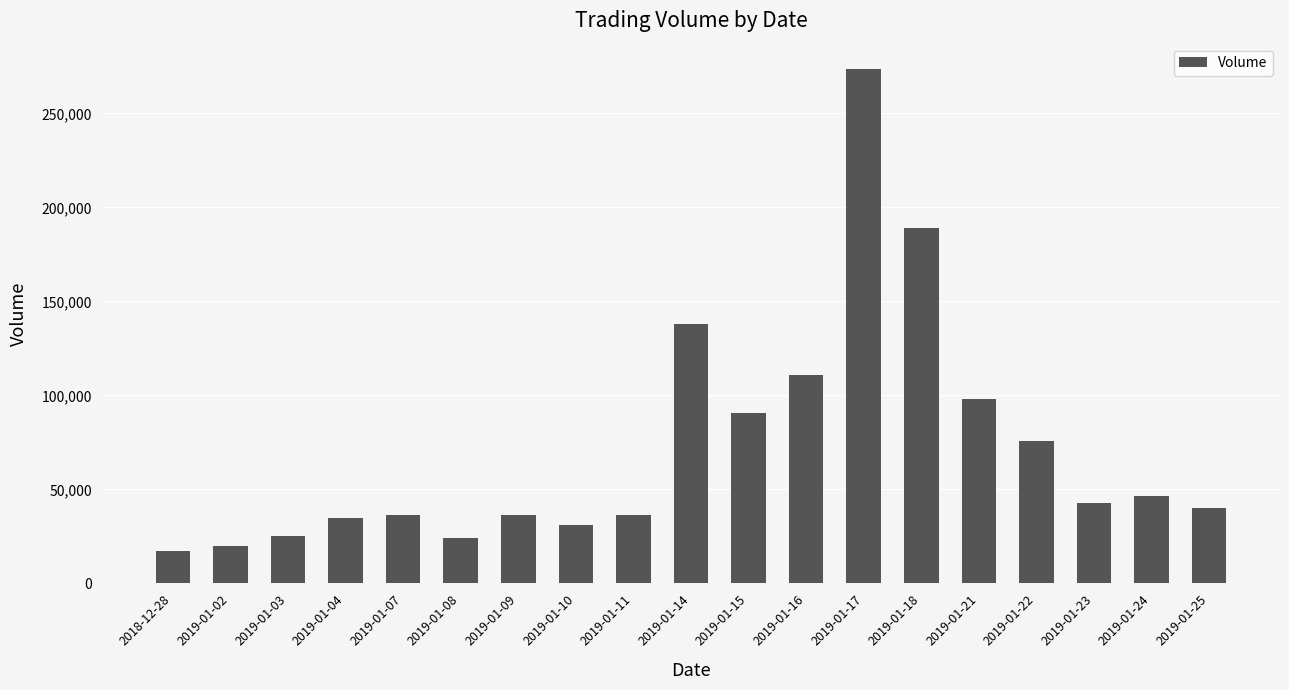

What is the sum of all values?

1366258